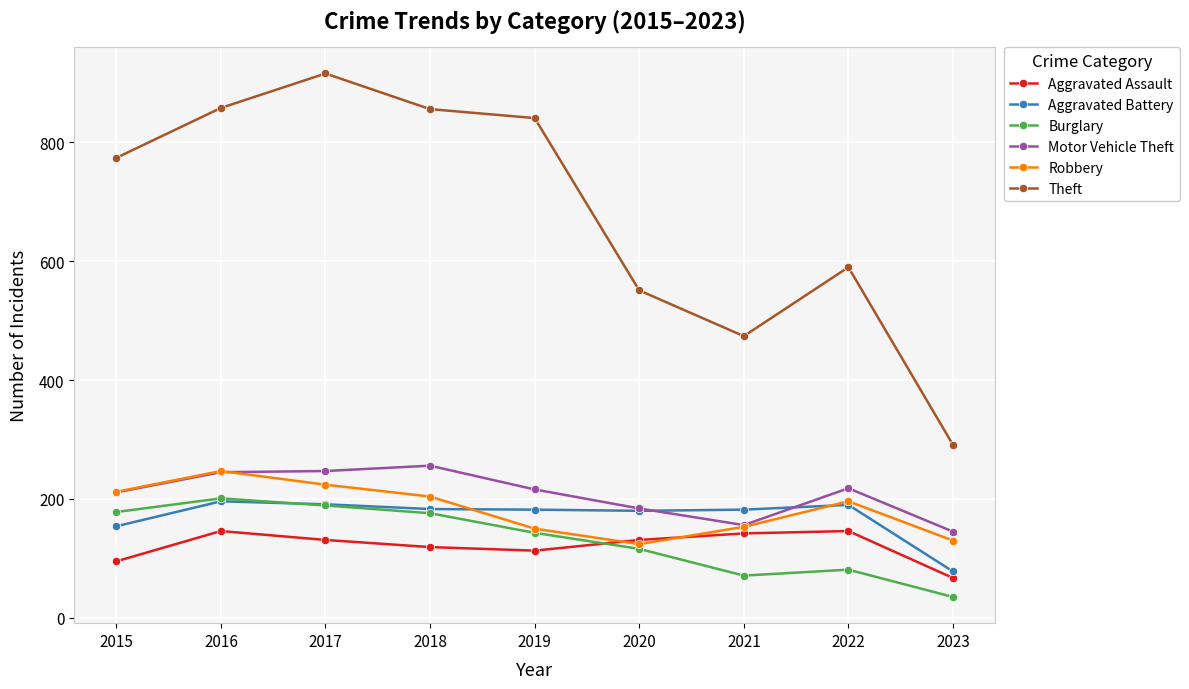

True or false: Theft and Motor Vehicle Theft intersect in this chart.

False